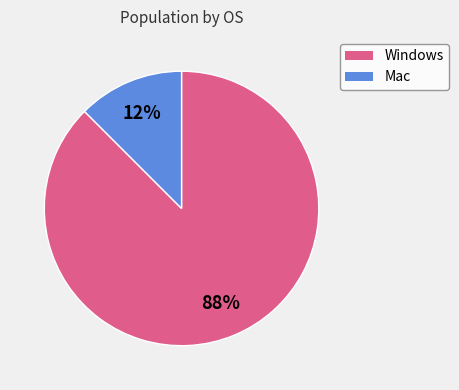

Do Mac and Windows together represent more than half of the pie?

Yes